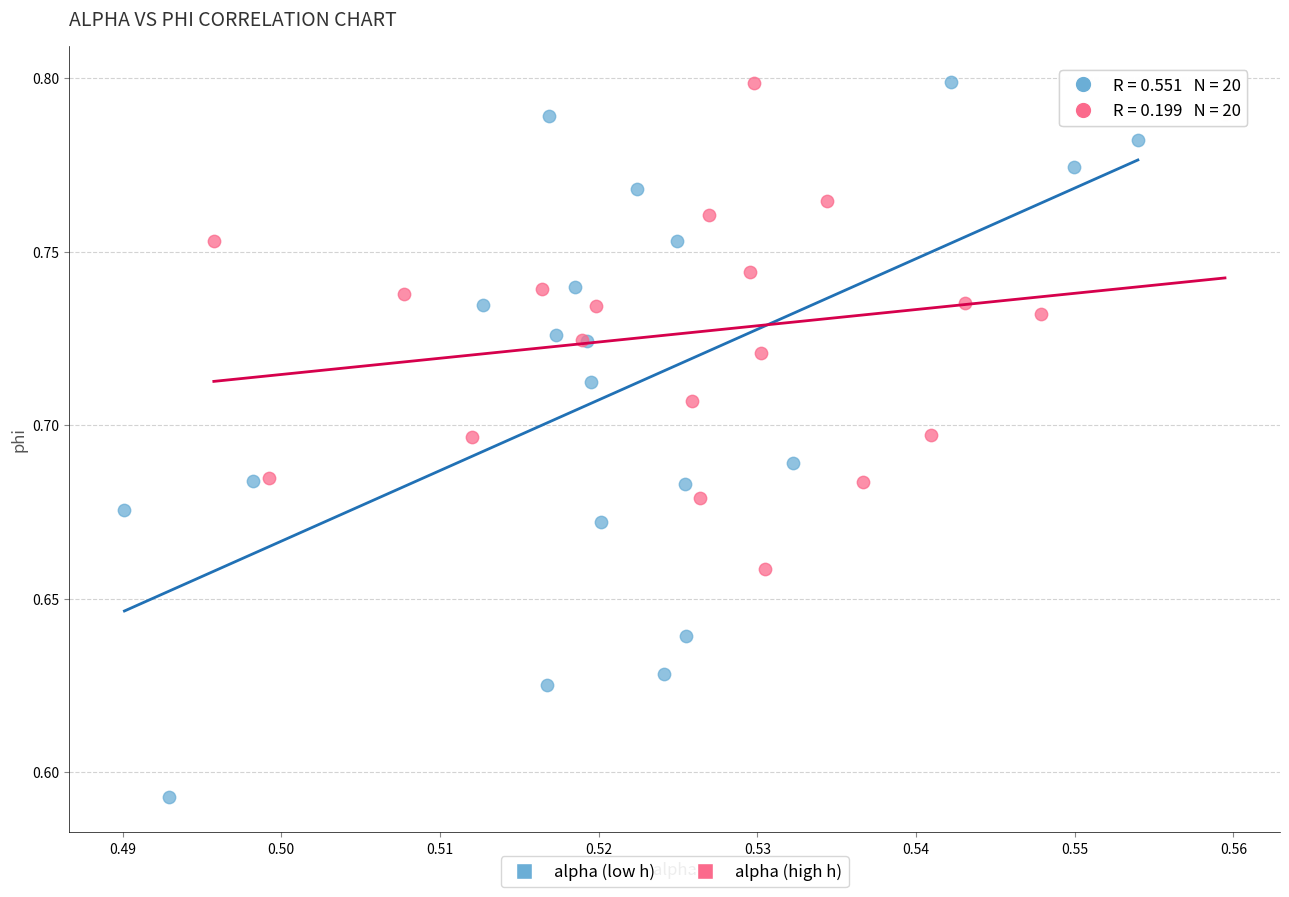

Which series has the widest spread of Y values?

alpha (low h)